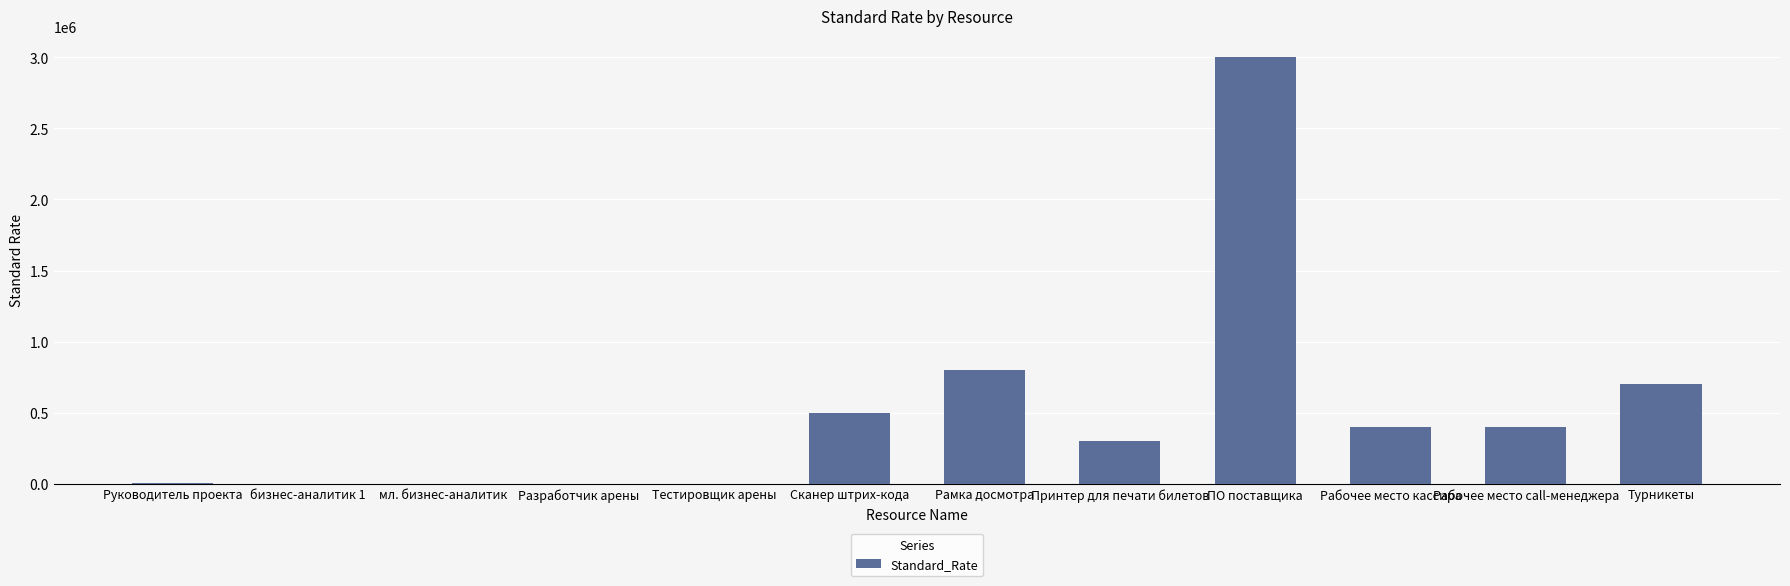

The chart shows a value of 500 at Разработчик арены. True or false?

True